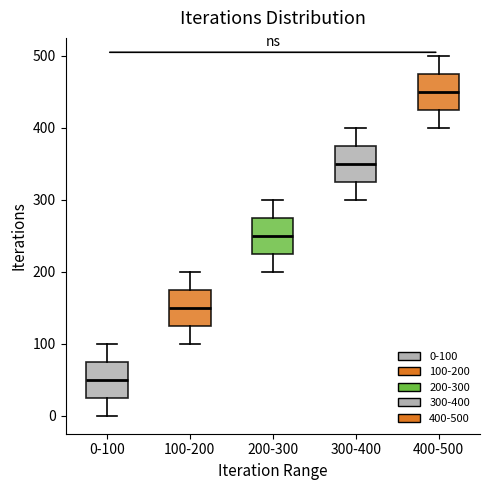

Reading left to right, read every box against the y-axis: the position of its median line, the range the box covers, and the ends of its whiskers. The values are not printed on the chart, so give them approximately, as read against the axis.

0-100: median 50, box 30 to 80, whiskers 0 to 100
100-200: median 150, box 130 to 180, whiskers 100 to 200
200-300: median 250, box 230 to 280, whiskers 200 to 300
300-400: median 350, box 330 to 380, whiskers 300 to 400
400-500: median 450, box 430 to 480, whiskers 400 to 500